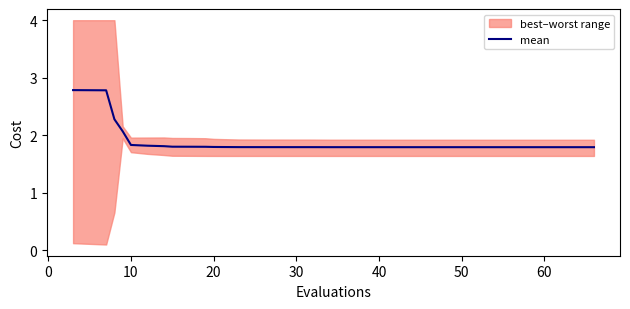

What is the highest value of the mean series?

2.8